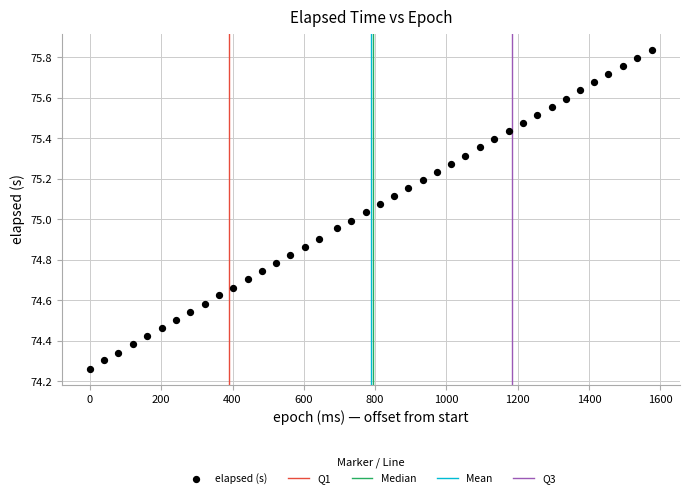

What is the range of Y values (max minus min)?

1.6